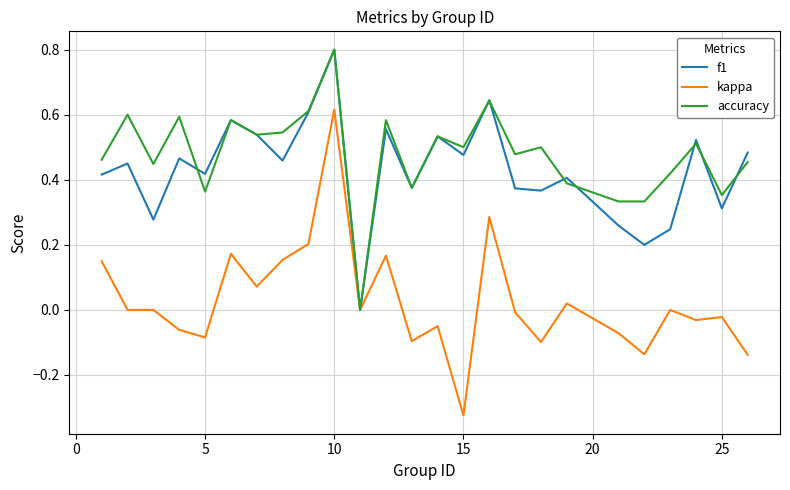

Which series has the widest spread of values?

kappa